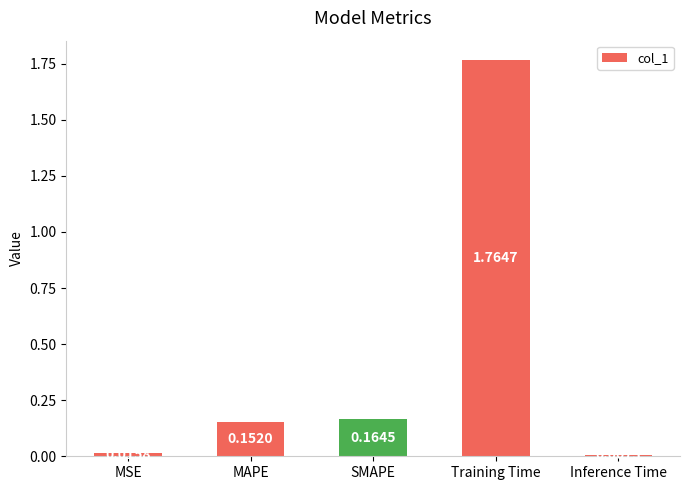

List the labels in order of value, smallest first.

Inference Time, MSE, MAPE, SMAPE, Training Time